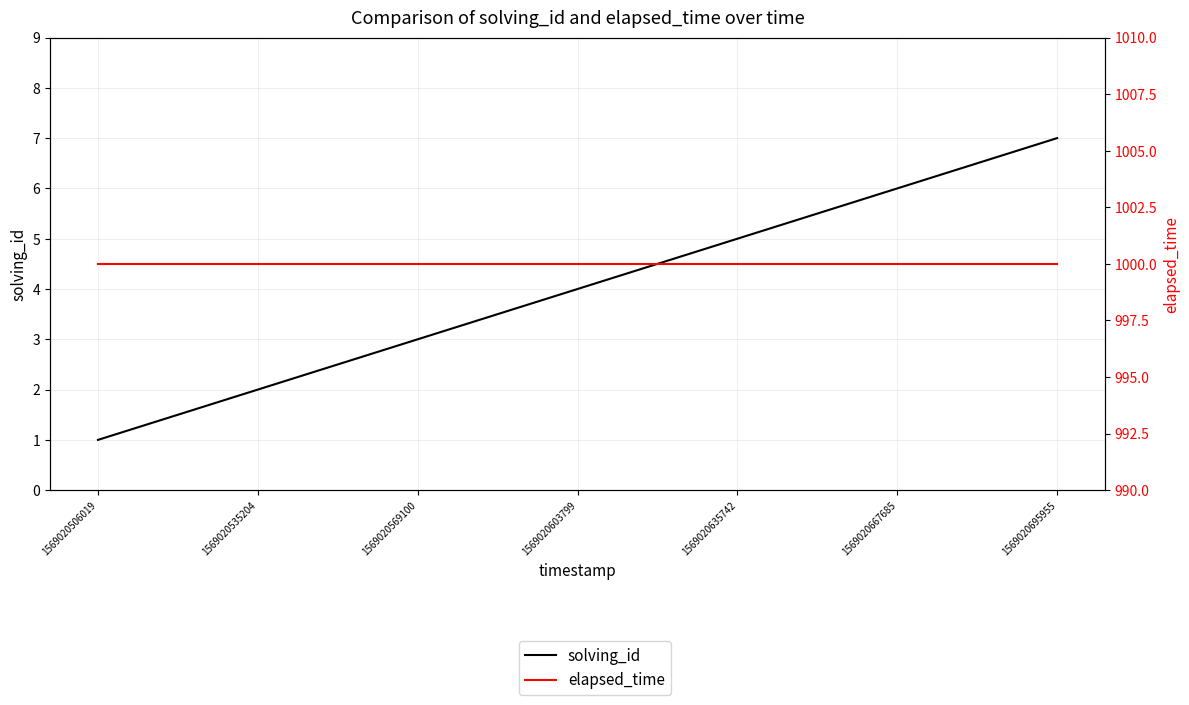

Where is elapsed_time nearest to the value 1000?

1569020506019